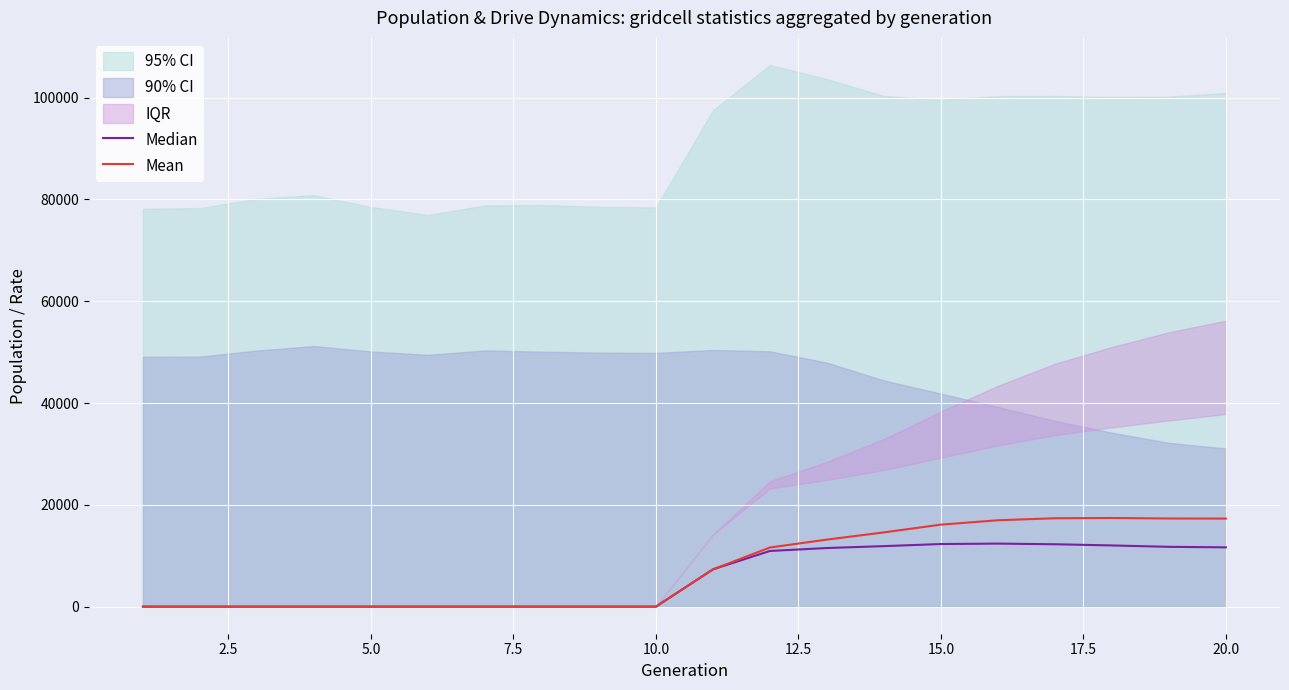

How many values in the Median series exceed 7315?

10